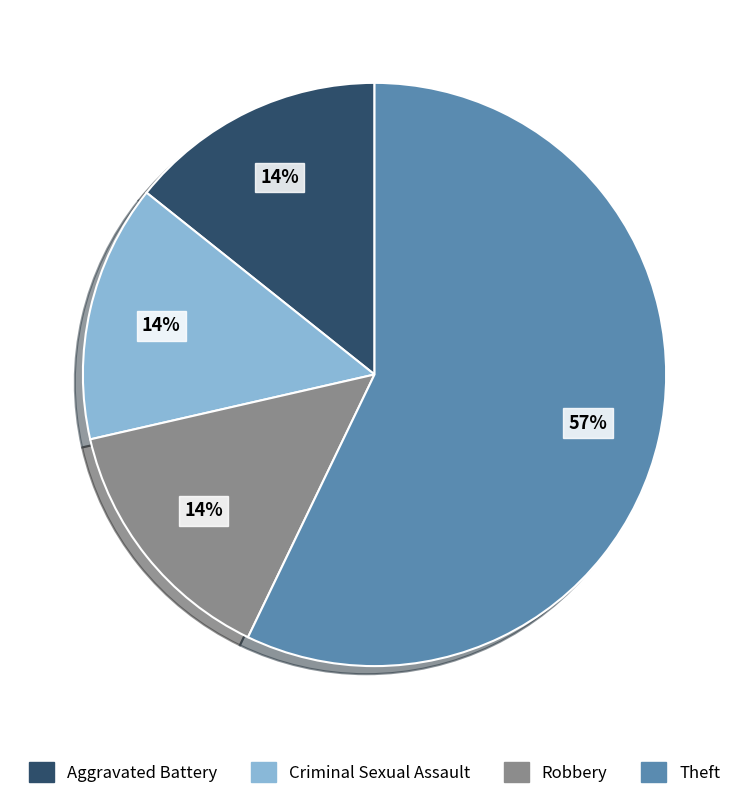

Which category has the biggest portion of the pie?

Theft